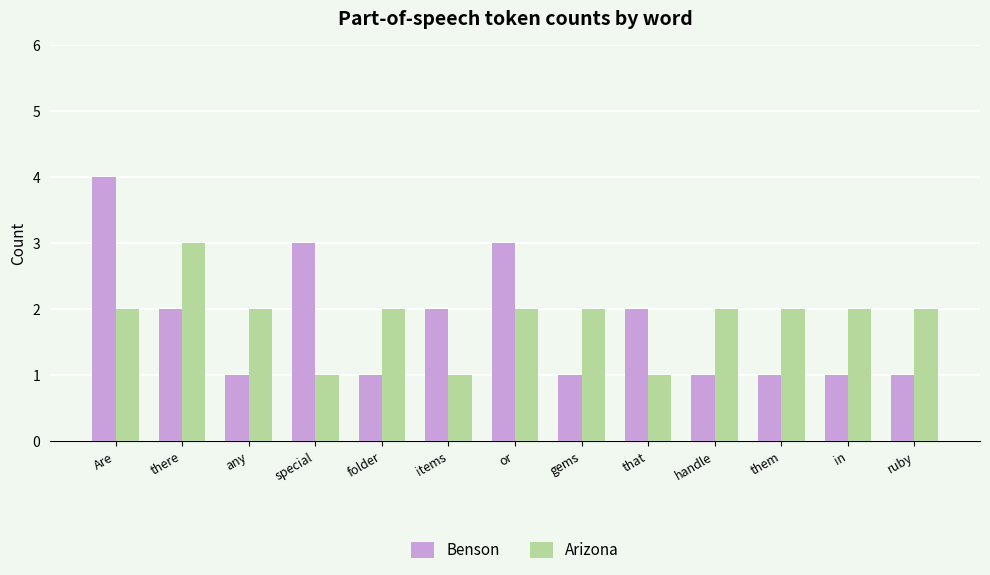

What is the approximate value of Benson at gems?

1